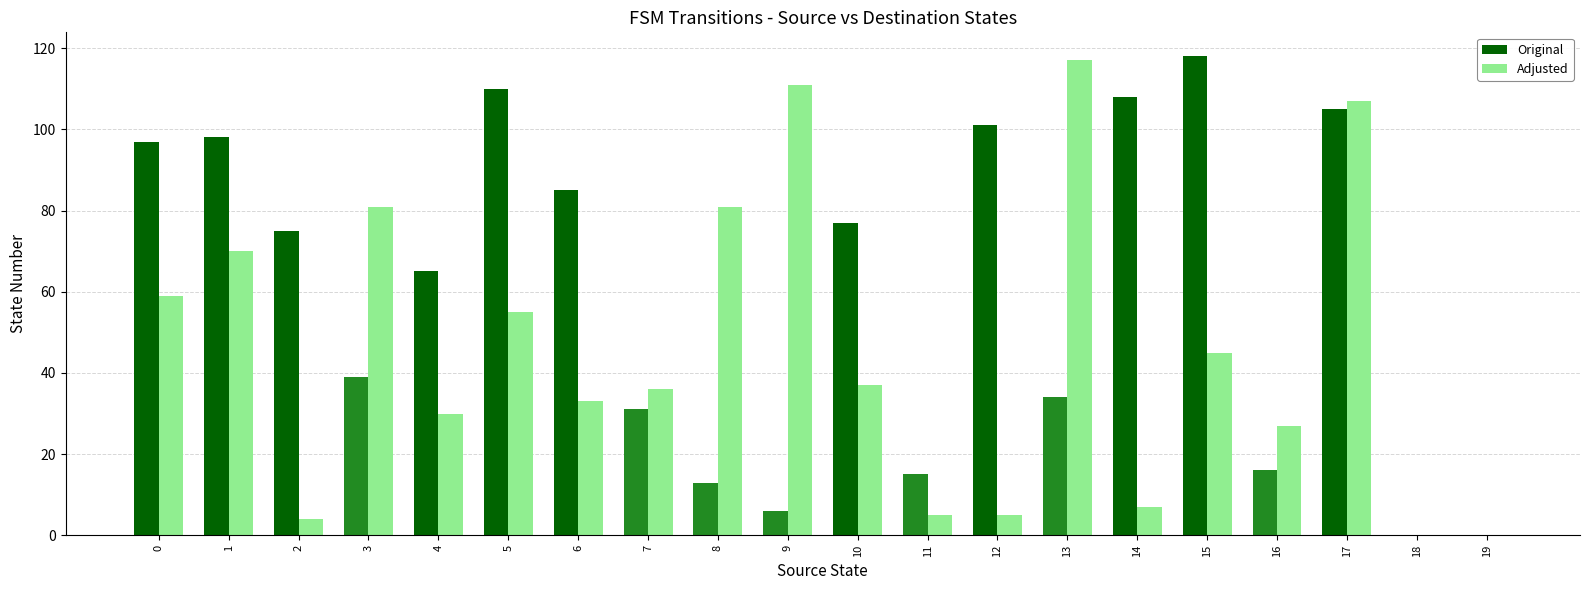

What is the sum of all Original values?

1193